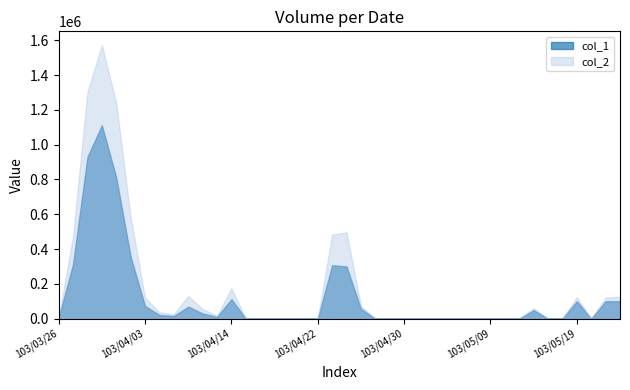

What is the difference between the highest and lowest values at 103/04/14?

62720